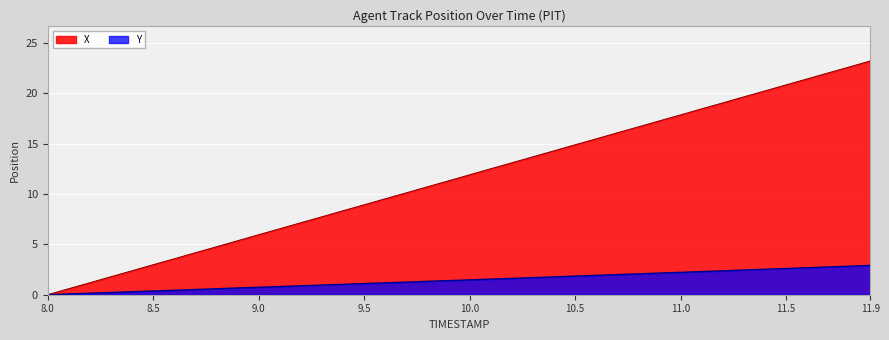

Which category has the lowest value in the X series?

8.0